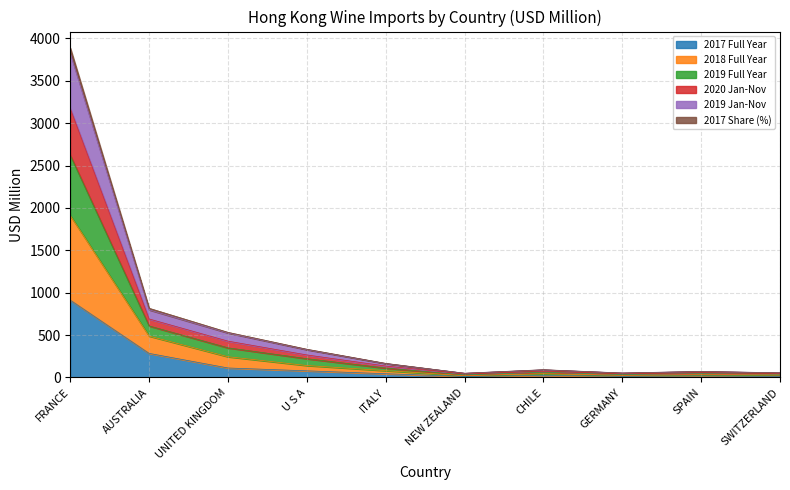

At which category is the sum across all series the highest?

FRANCE